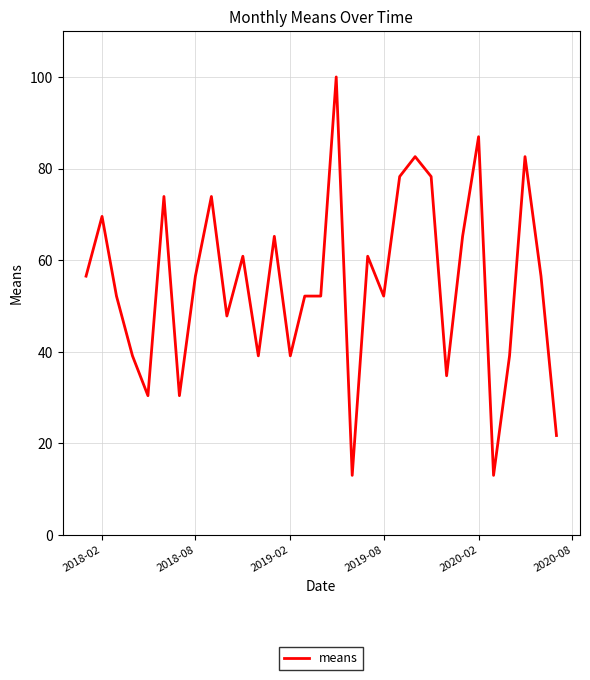

What is the difference between the maximum and minimum values?

87.0